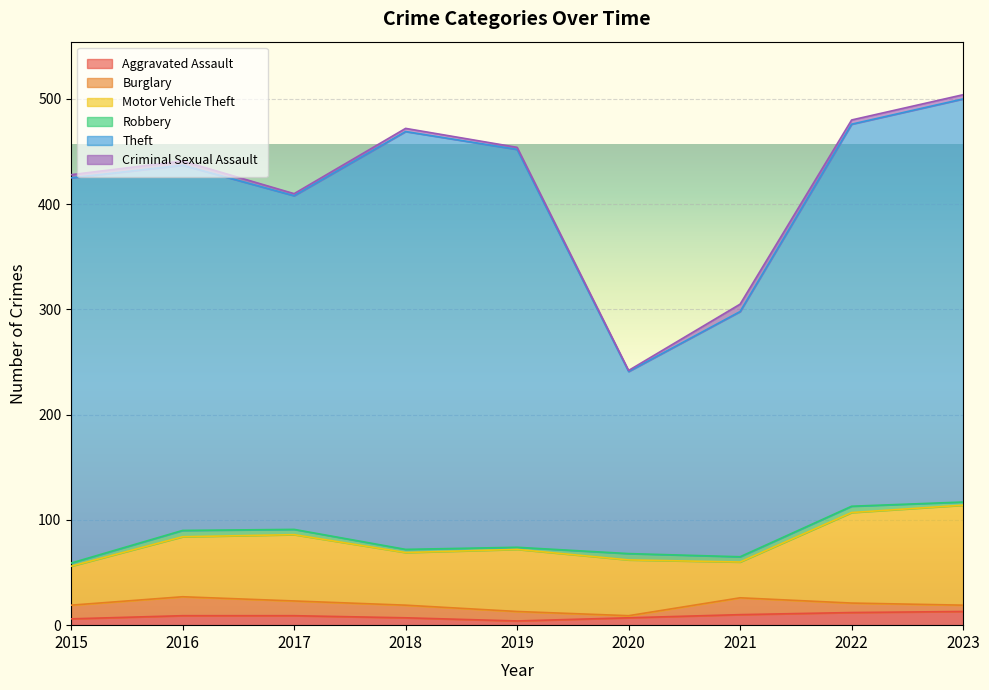

At which label is Theft closest to 285?

2017